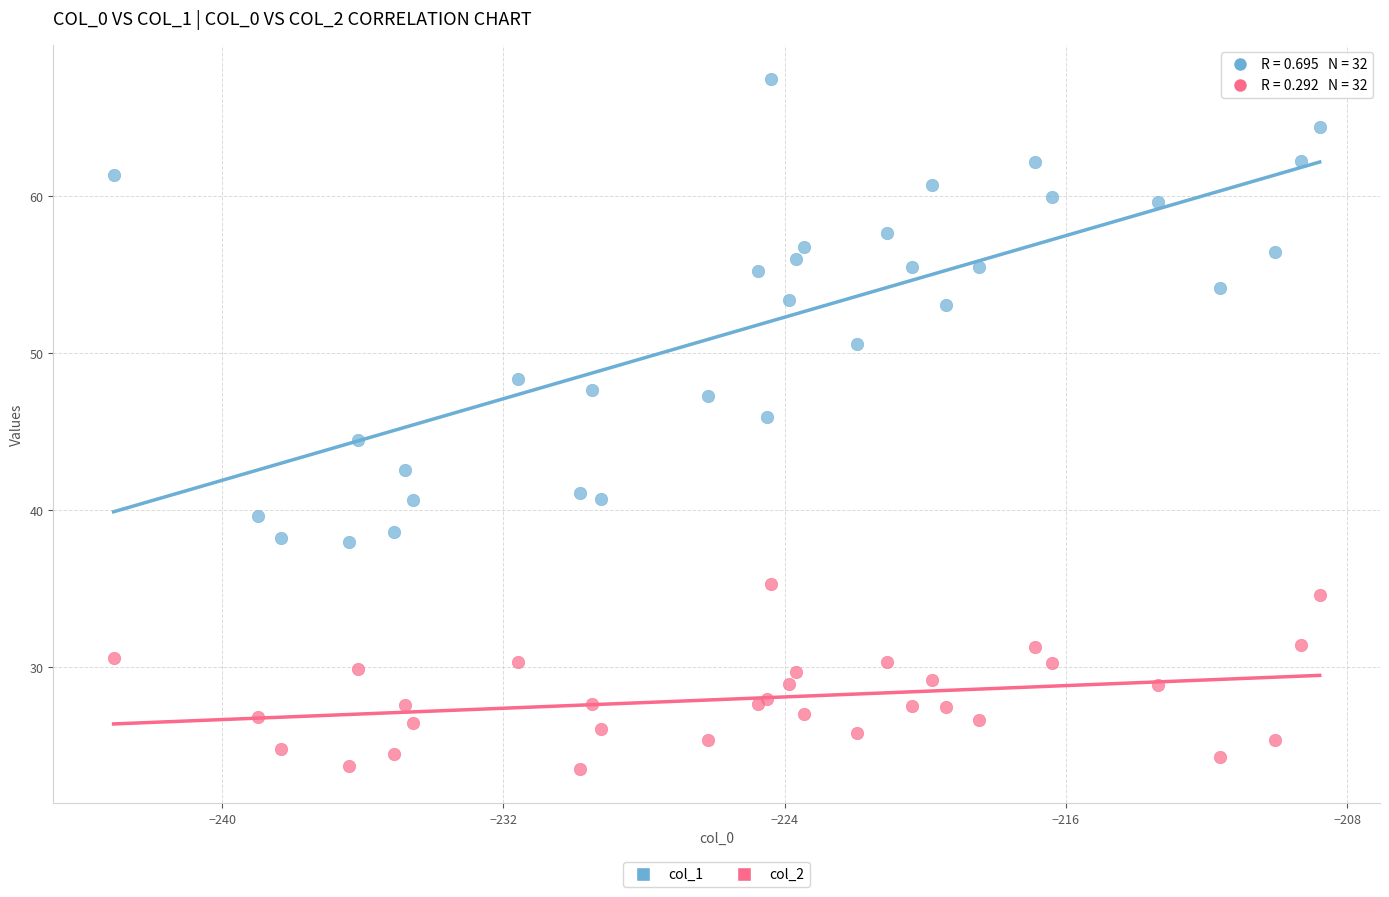

Which series contains the highest Y value?

col_1